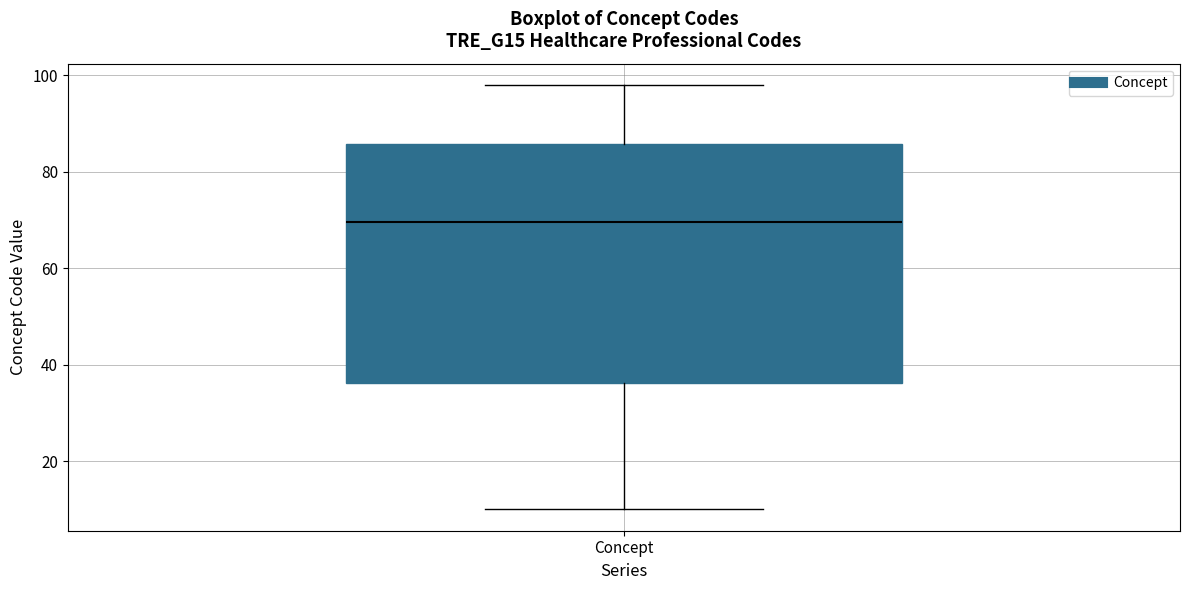

Read this box plot against the y-axis: the position of the median line, the range covered by the box, and the ends of both whiskers. The values are not printed on the chart, so give them approximately, as read against the axis.

median 70, box 36 to 86, whiskers 10 to 98